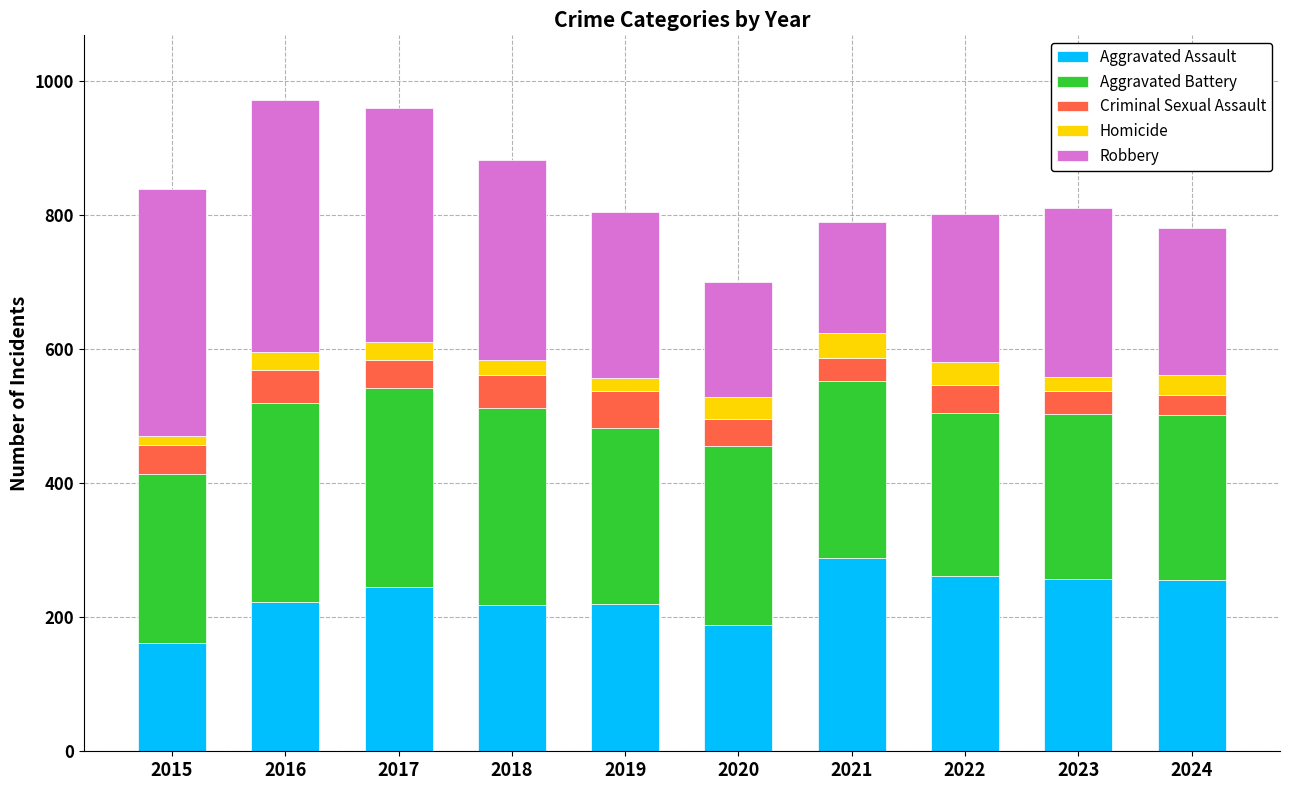

How many series are shown in this chart?

5